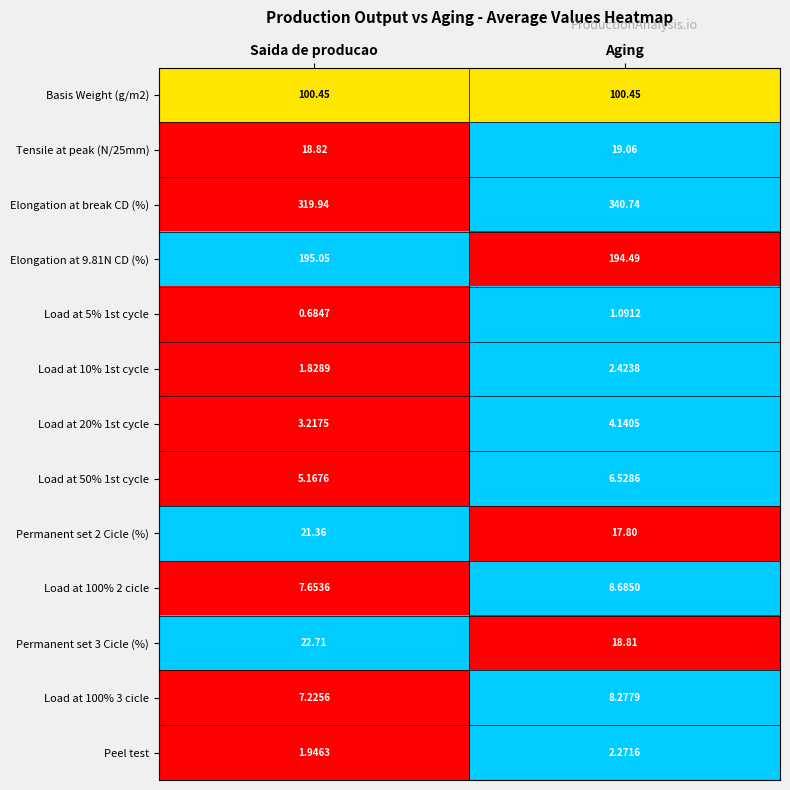

Where is Permanent set 2 Cicle (%) nearest to the value 19?

Aging